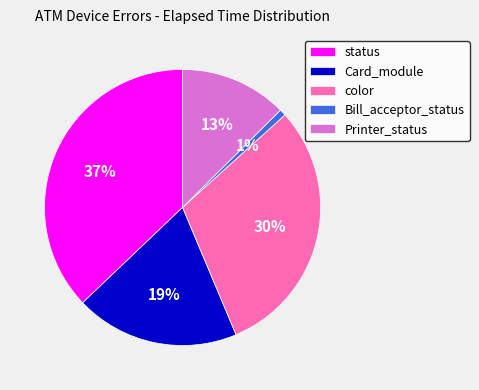

Between Card_module and status, which is larger?

status